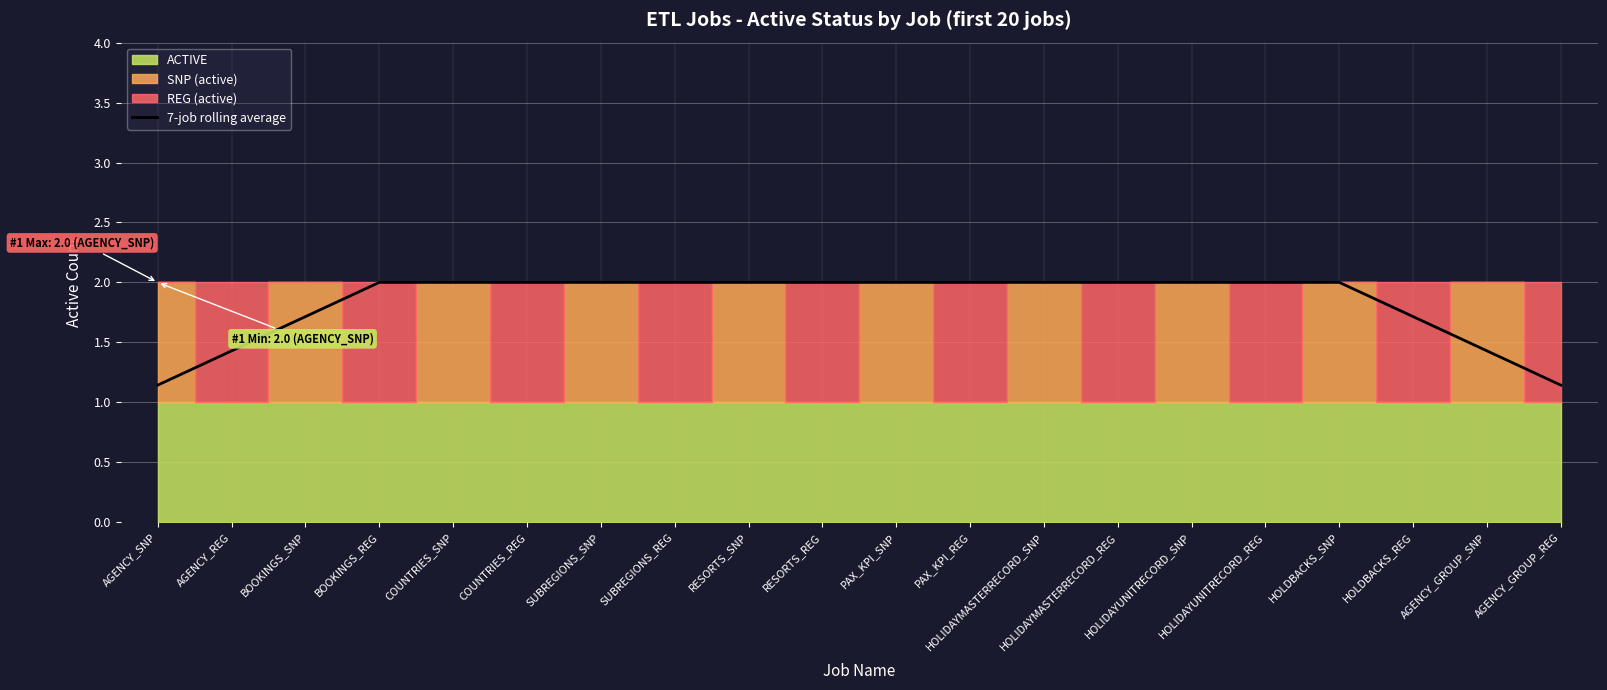

Approximately how many times larger is the value at HOLDBACKS_REG compared to SUBREGIONS_SNP?

0.9